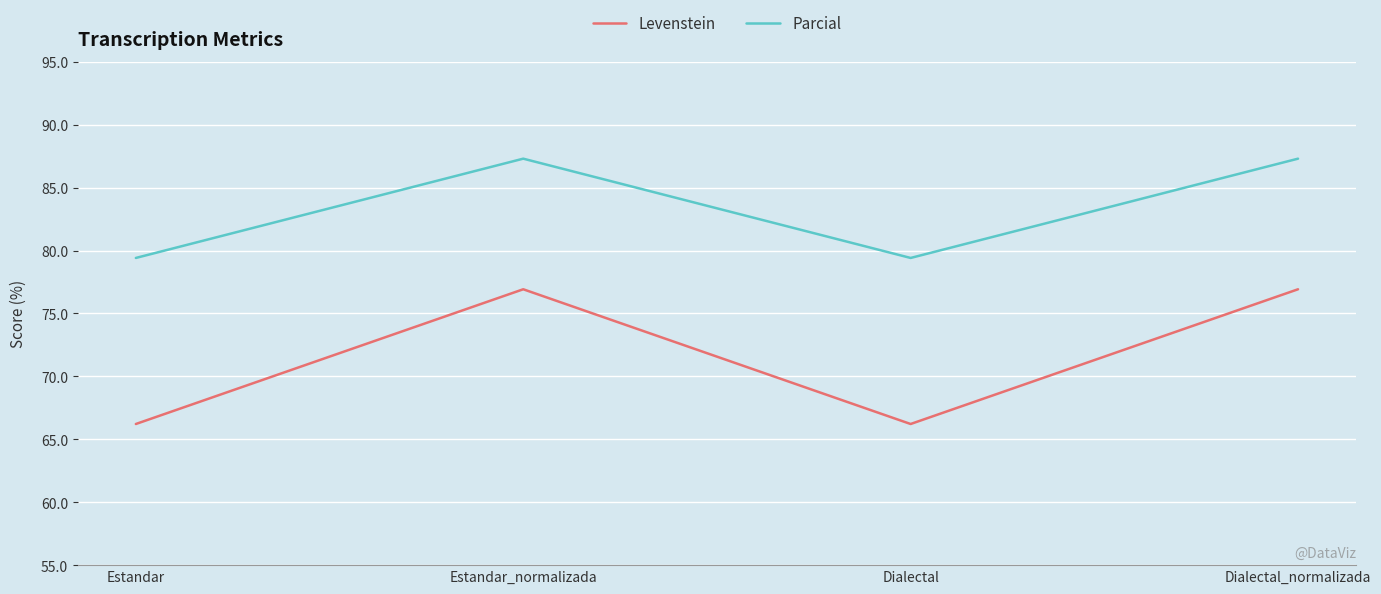

In Levenstein, how many points are higher than both neighbors (excluding endpoints)?

1